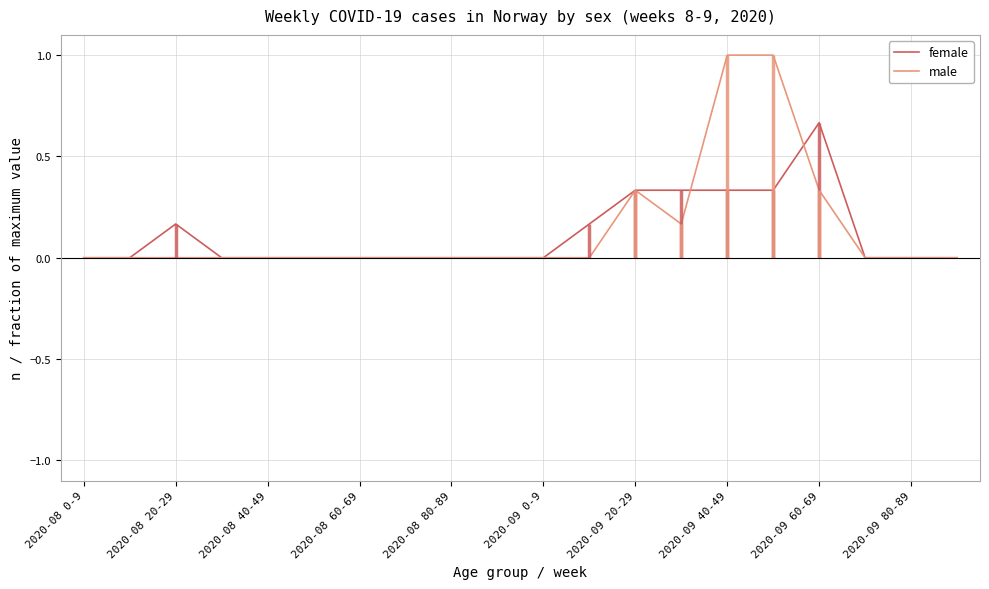

At which label does male reach its minimum?

2020-08 0-9